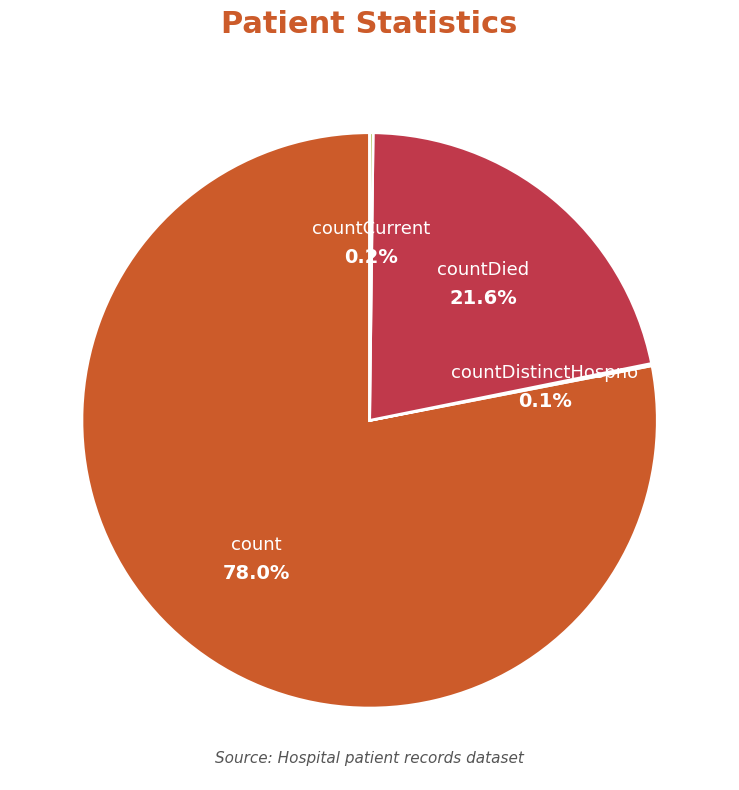

What percentage do countCurrent and countDied together represent?

21.8%